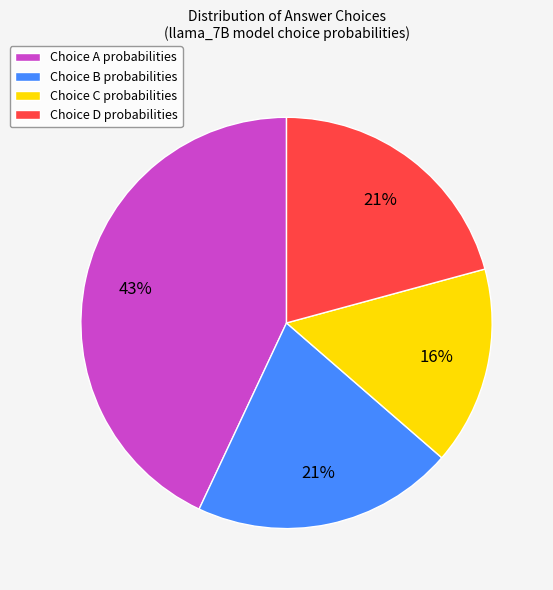

Is it true that Choice D probabilities is 33% of the pie?

False